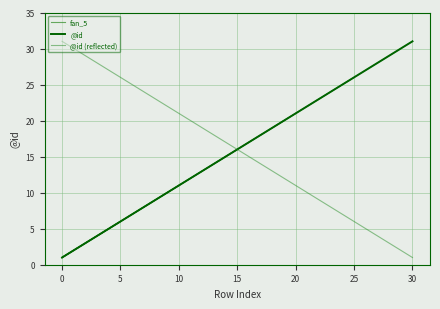

What is the greatest value displayed?

31